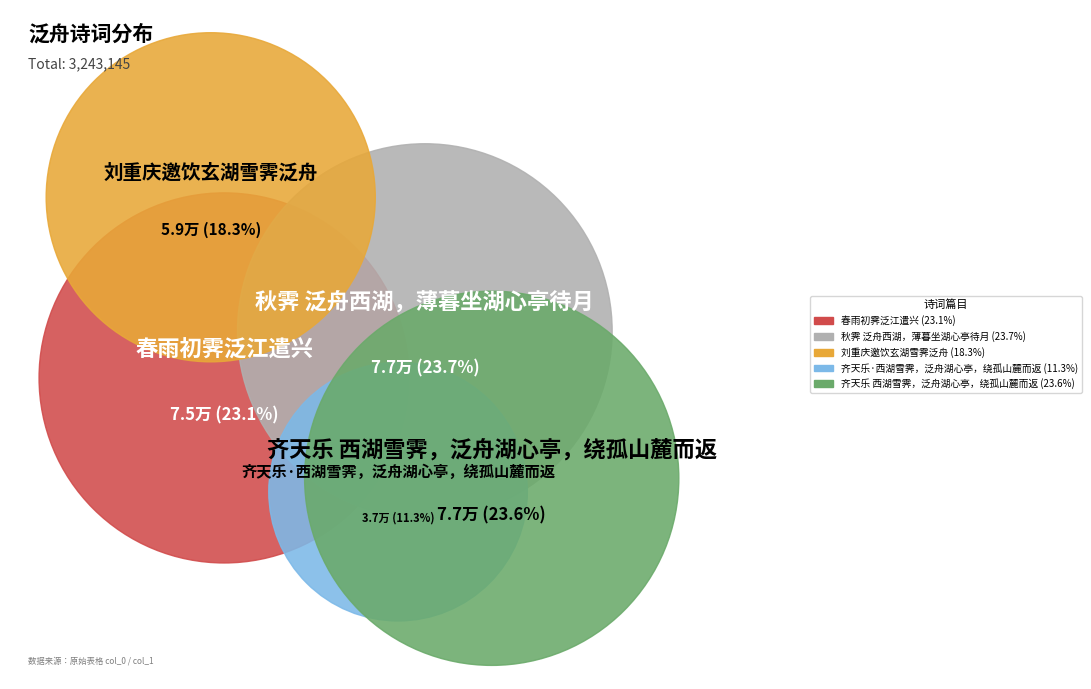

Count the number of slices in the pie.

5